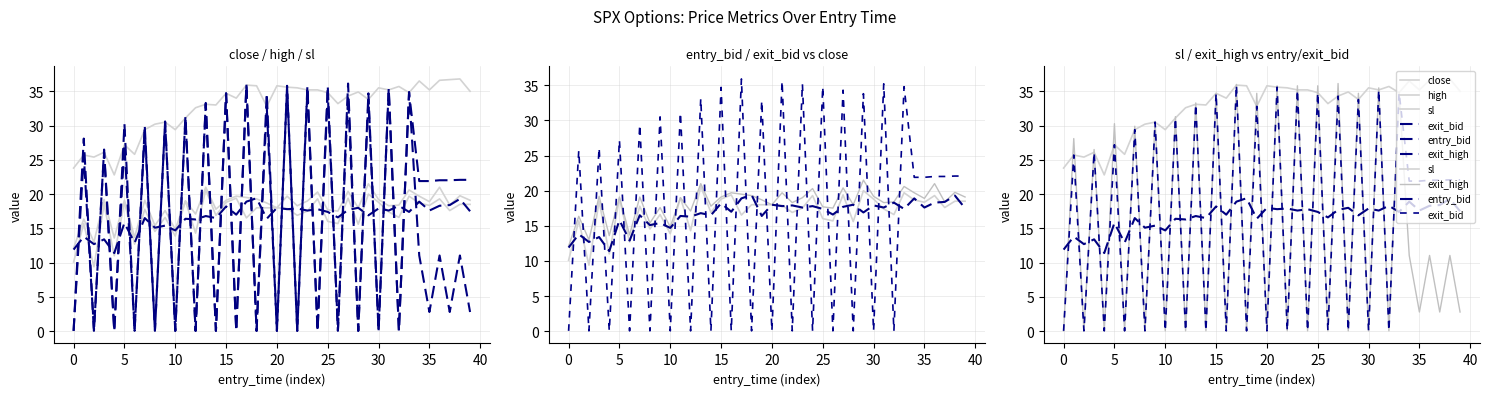

What are all the series names shown in the legend?

close, high, sl, exit_bid, entry_bid, exit_high